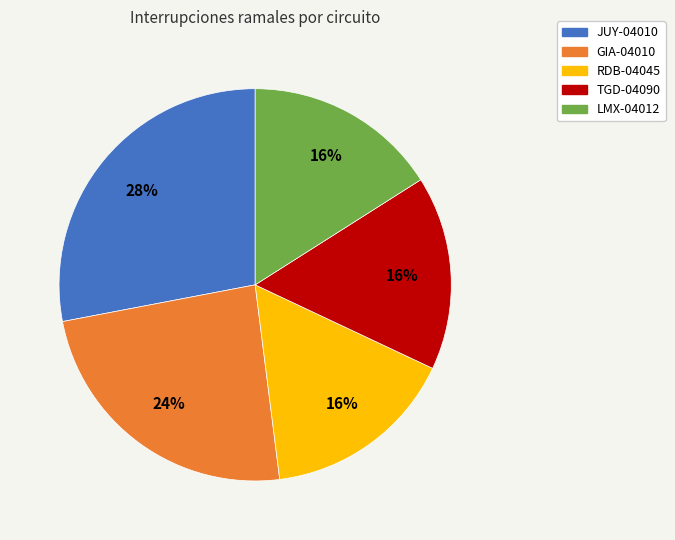

To the nearest percent, what is the difference between the GIA-04010 and LMX-04012 slice percentages?

8%